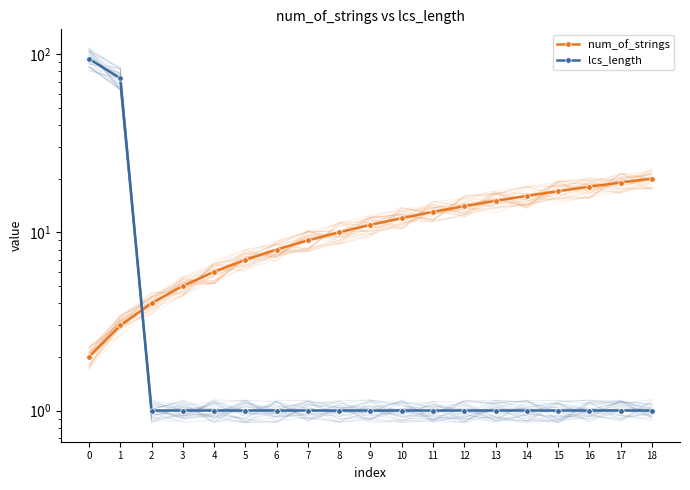

Which category has the lowest value in the lcs_length series?

2